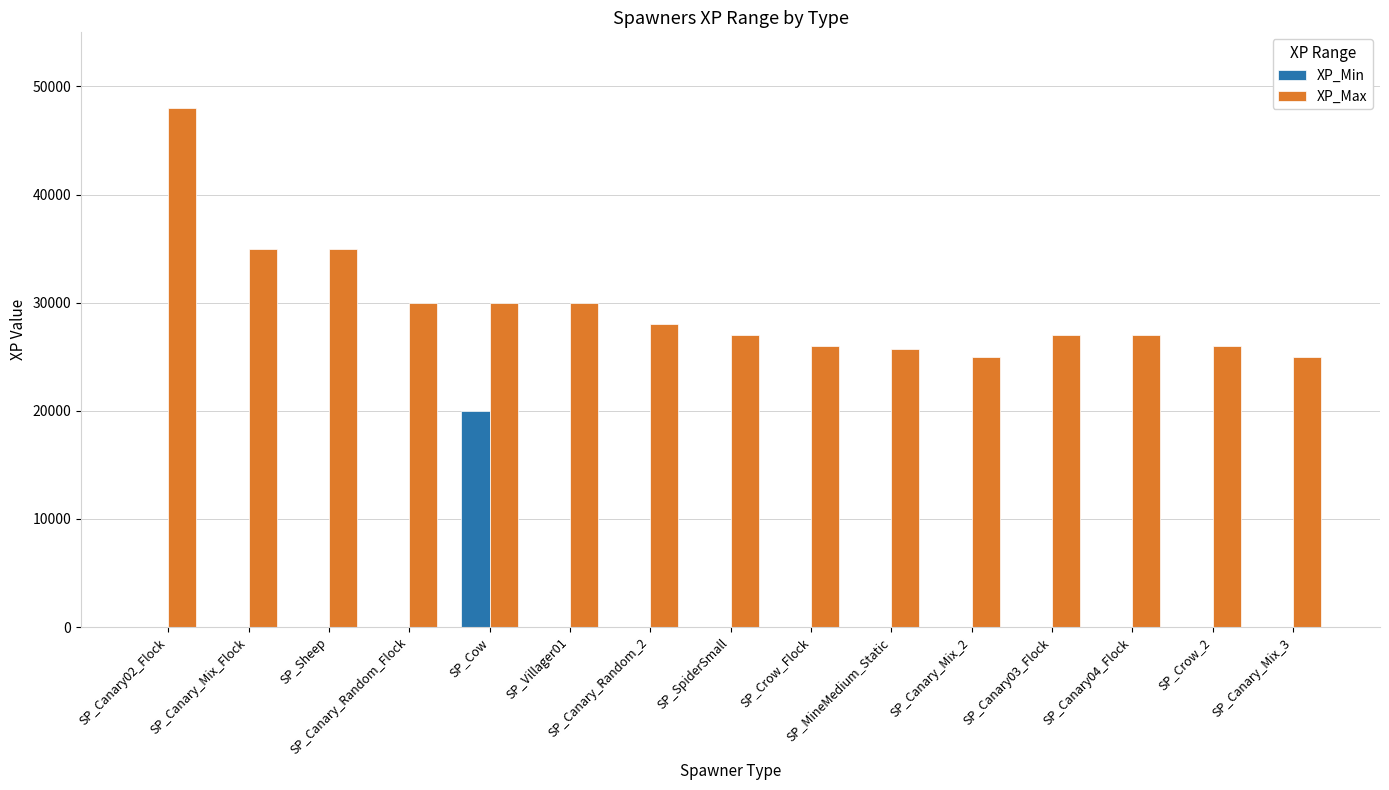

How many groups of bars are there?

15